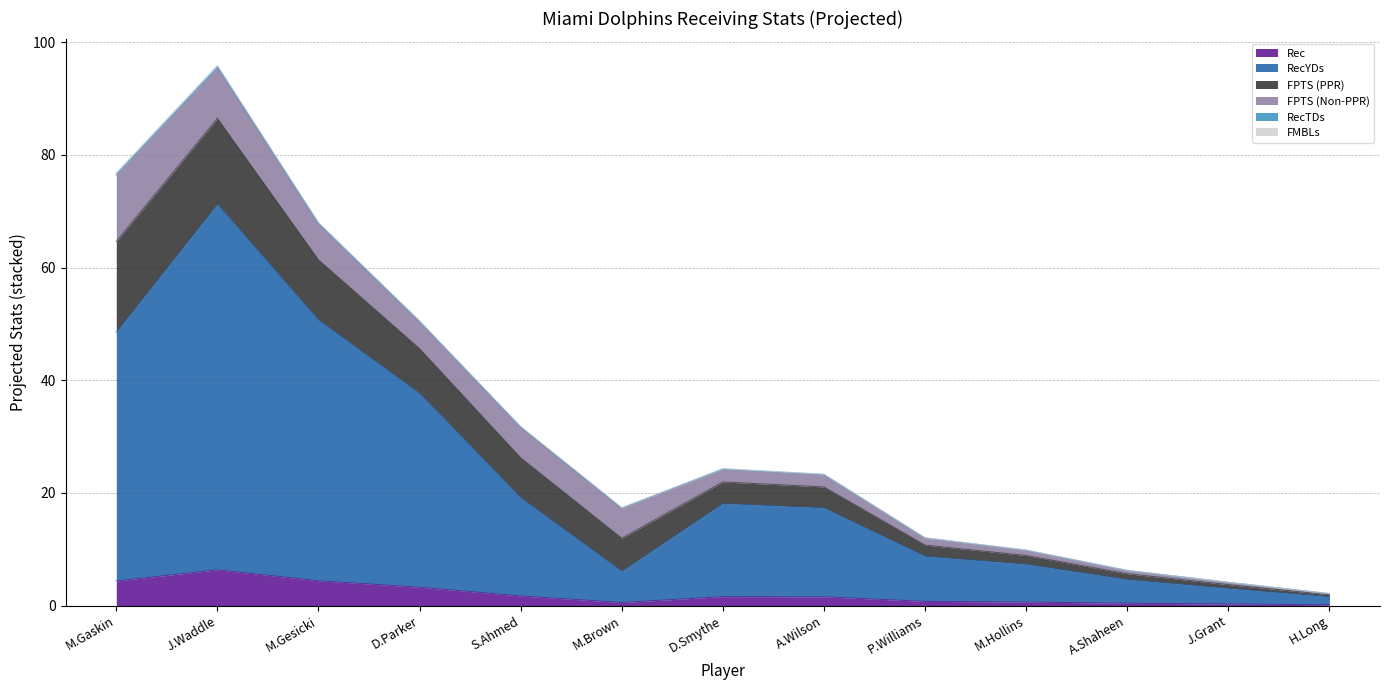

Does the chart have visible grid lines?

Yes